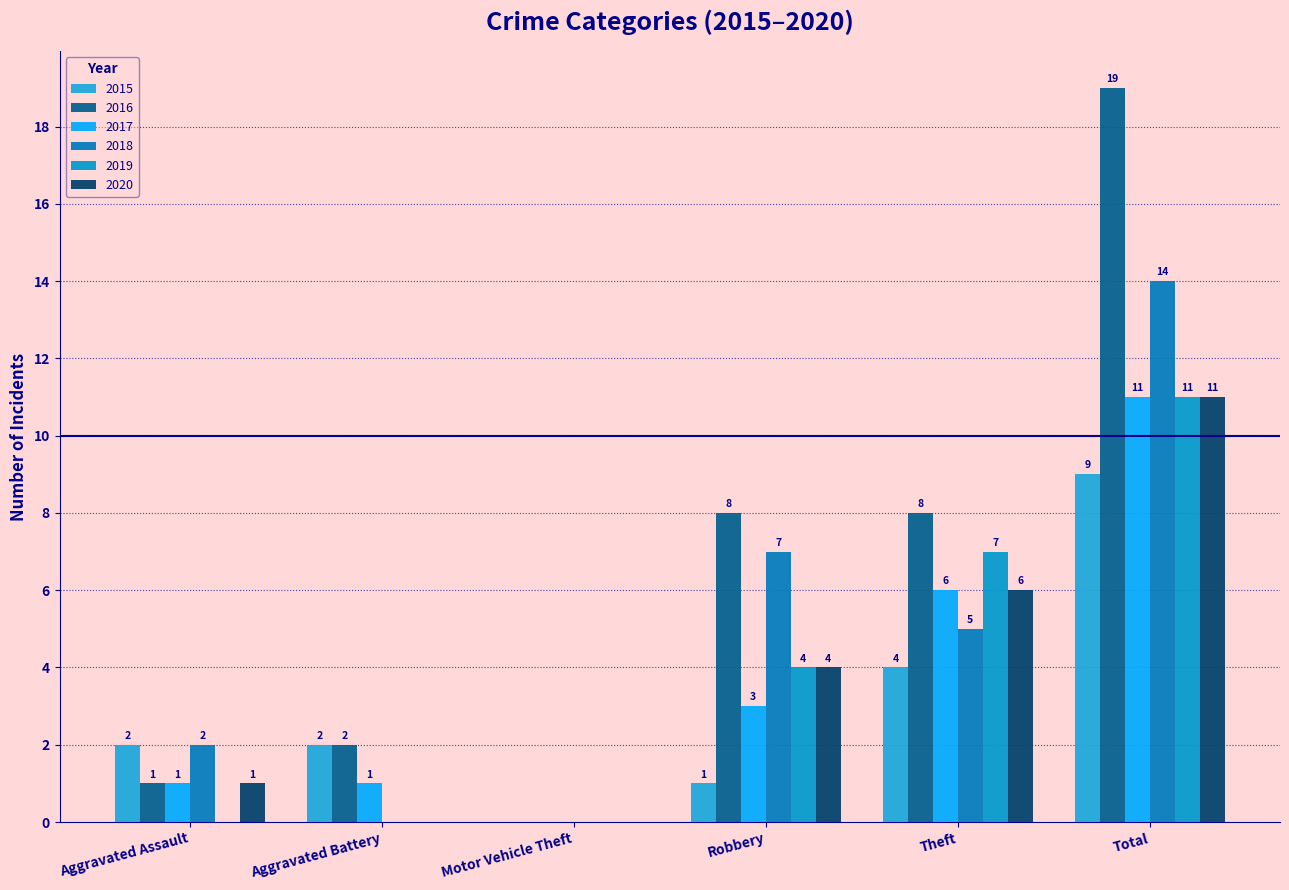

What is the difference between the second highest and minimum values in the 2019 series?

7